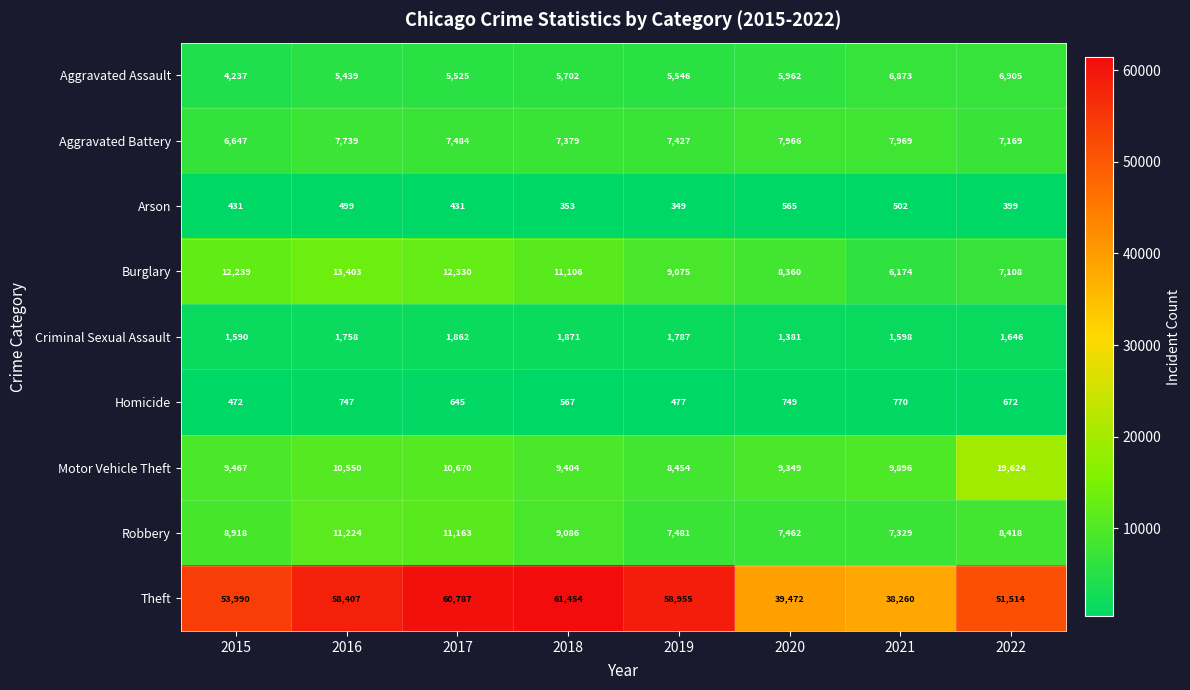

Where does the Burglary series first go above 11106?

2015